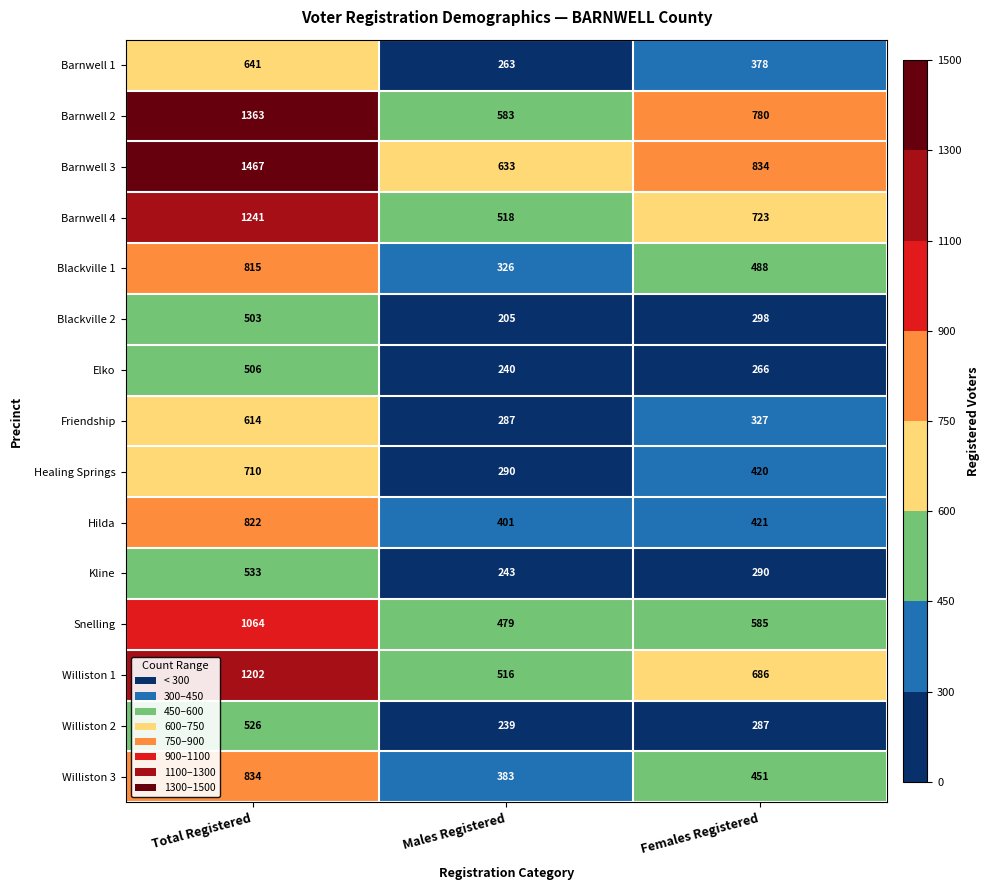

What is the total value across all series at Males Registered?

5606